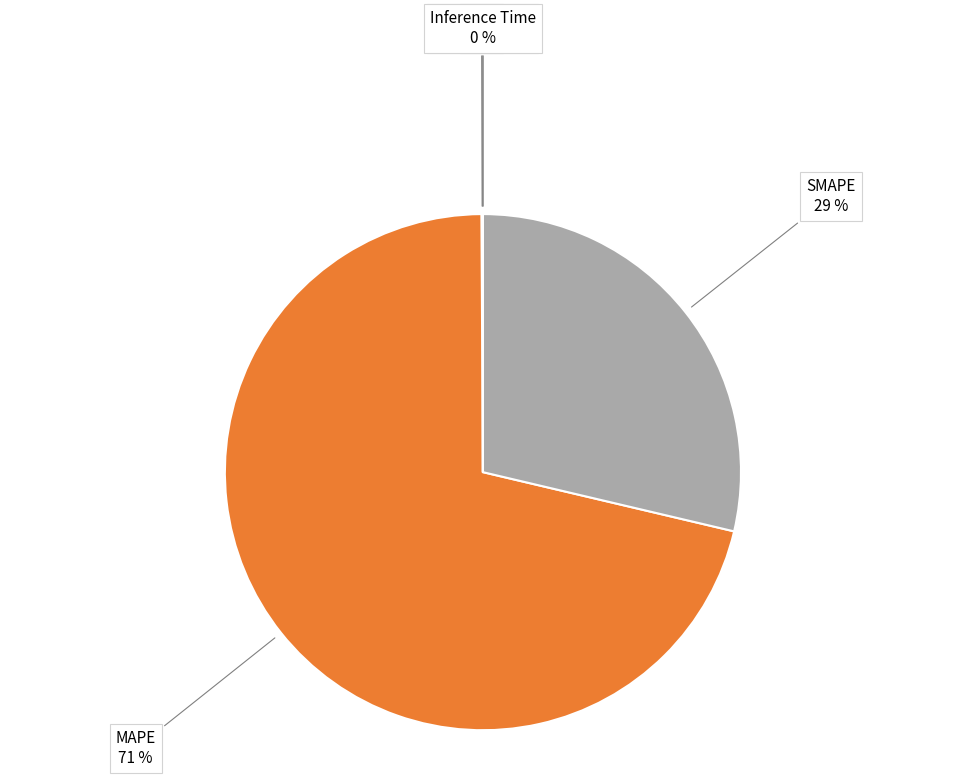

Does any single category account for the majority?

Yes